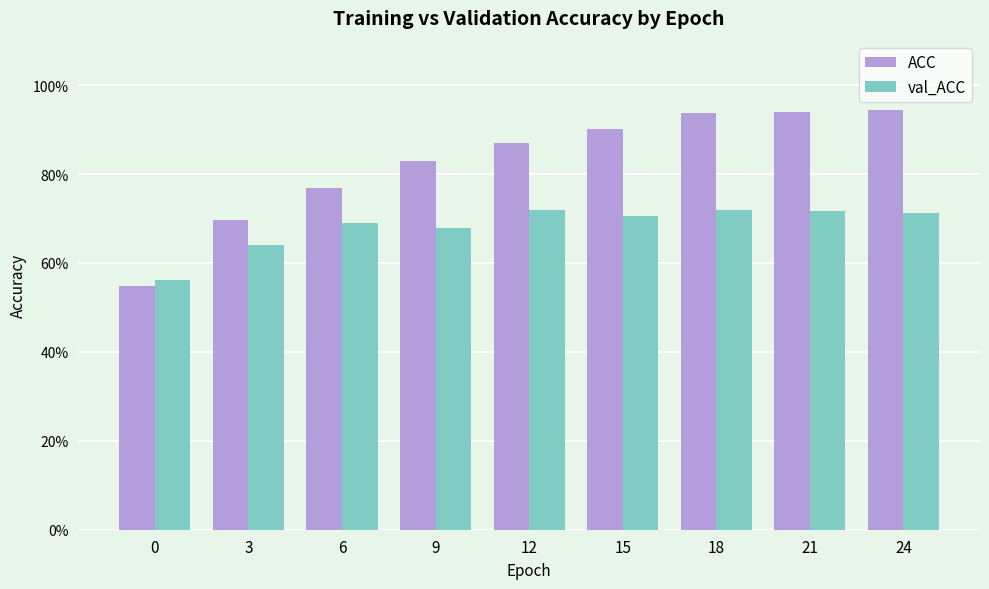

Which series has the widest spread of values?

ACC